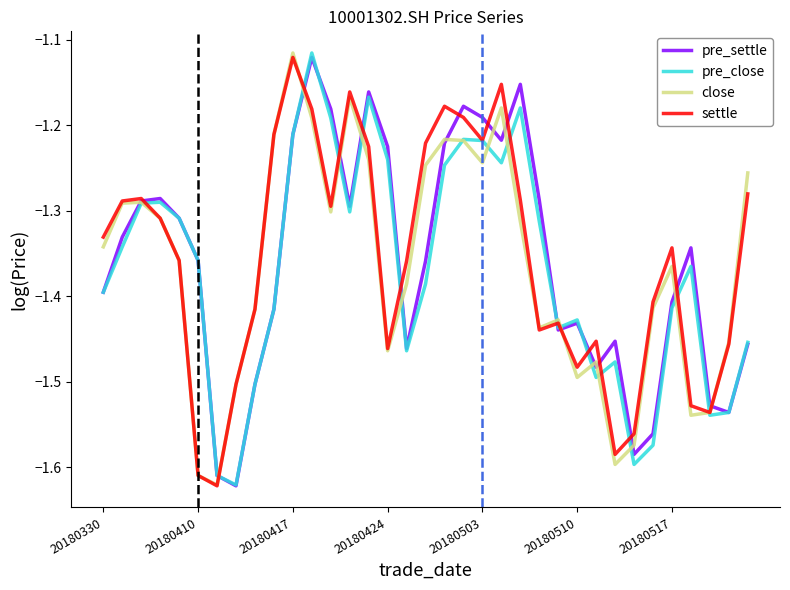

What are all the series names shown in the legend?

pre_settle, pre_close, close, settle